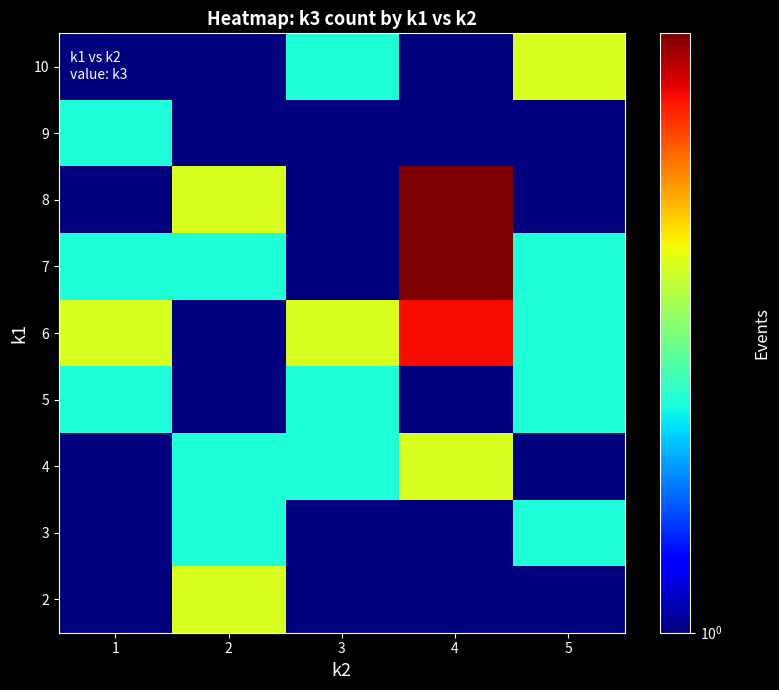

Which series has the largest range (max minus min)?

7